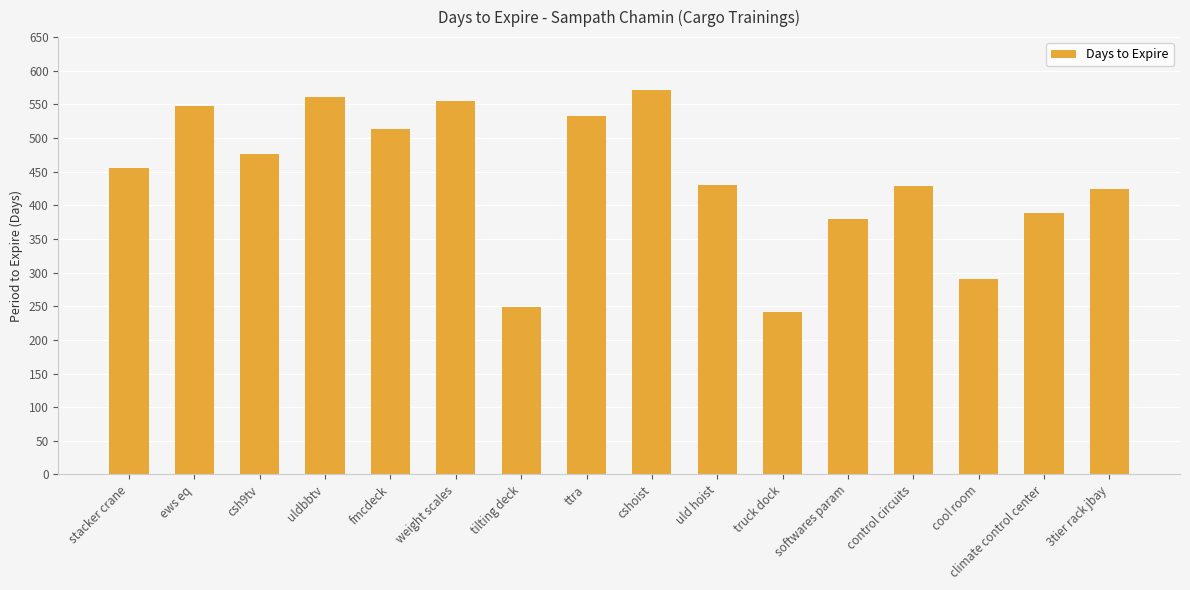

The chart shows a value of 217 at uldbbtv. True or false?

False